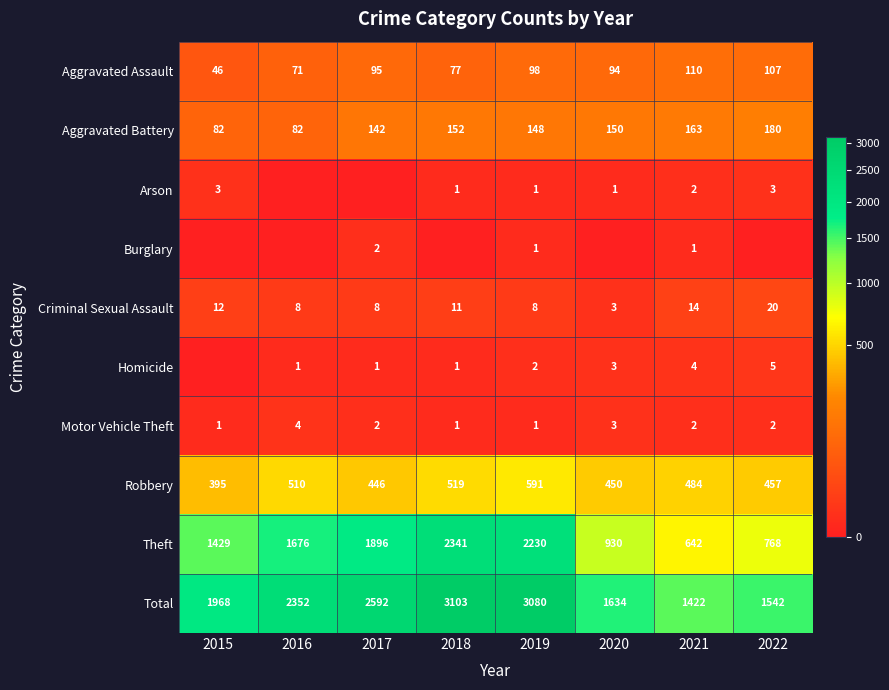

What is the difference between the highest and lowest values at 2019?

3079